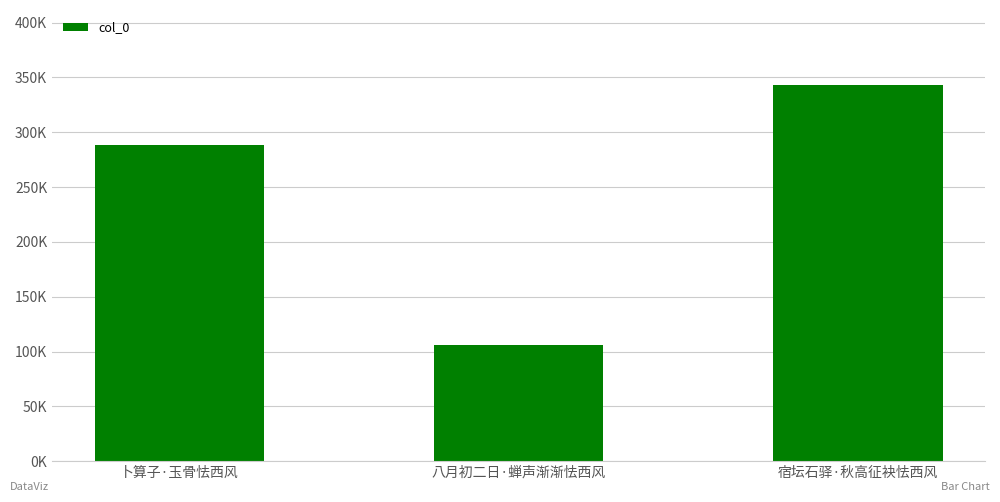

Rank the categories by value from highest to lowest.

宿坛石驿·秋高征袂怯西风, 卜算子·玉骨怯西风, 八月初二日·蝉声渐渐怯西风